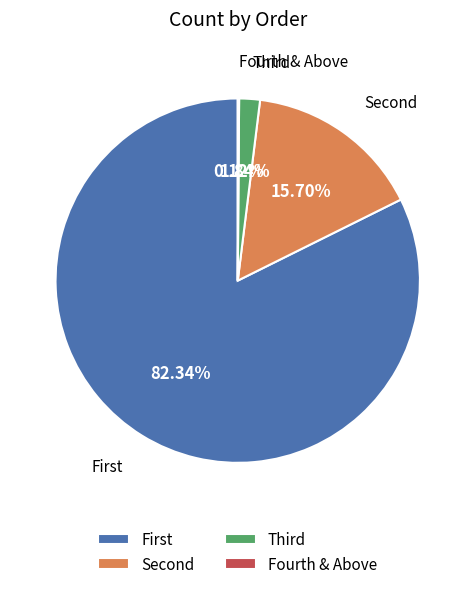

Is there any slice that represents more than half of the pie?

Yes